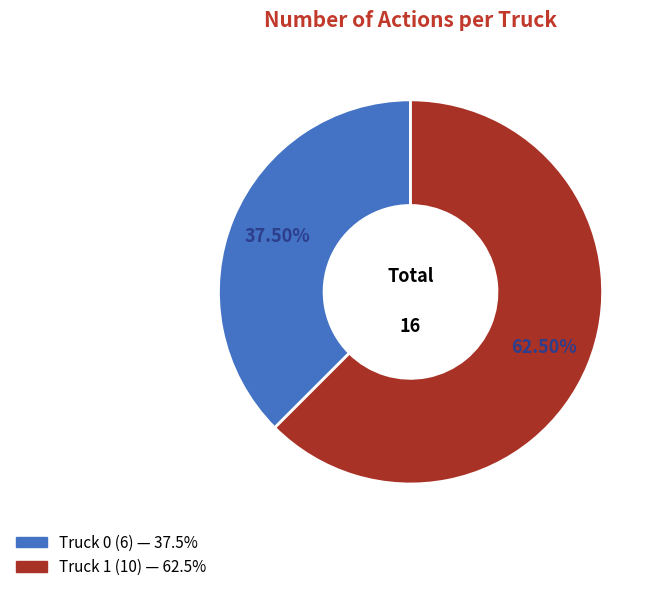

Approximately how many times larger is the value at Truck 0 compared to Truck 1?

0.6